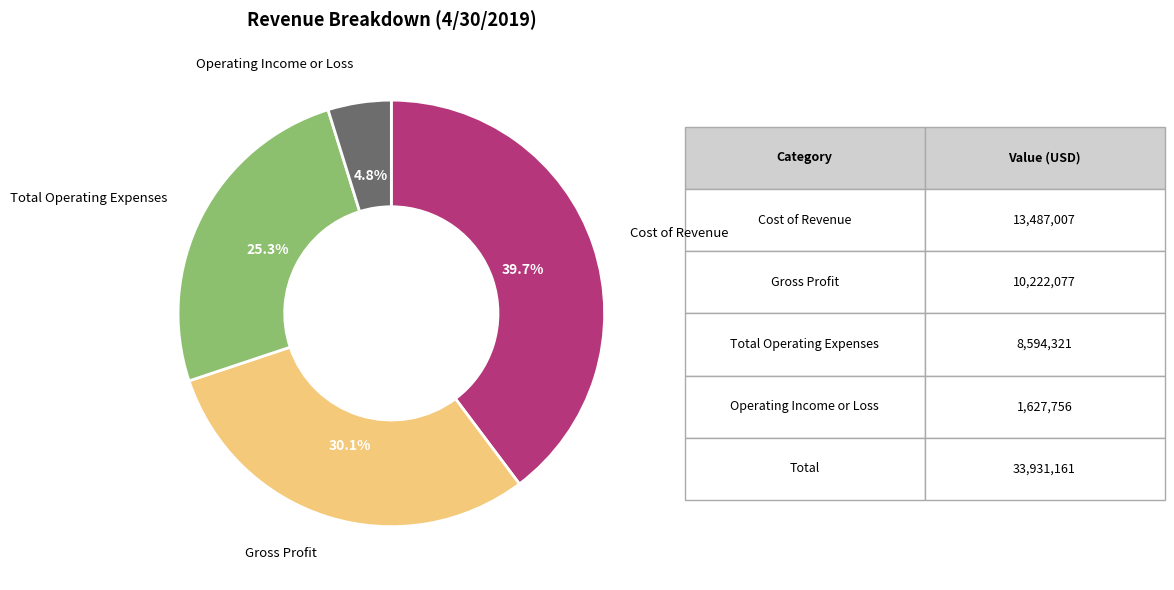

Is there any slice that represents more than half of the pie?

No